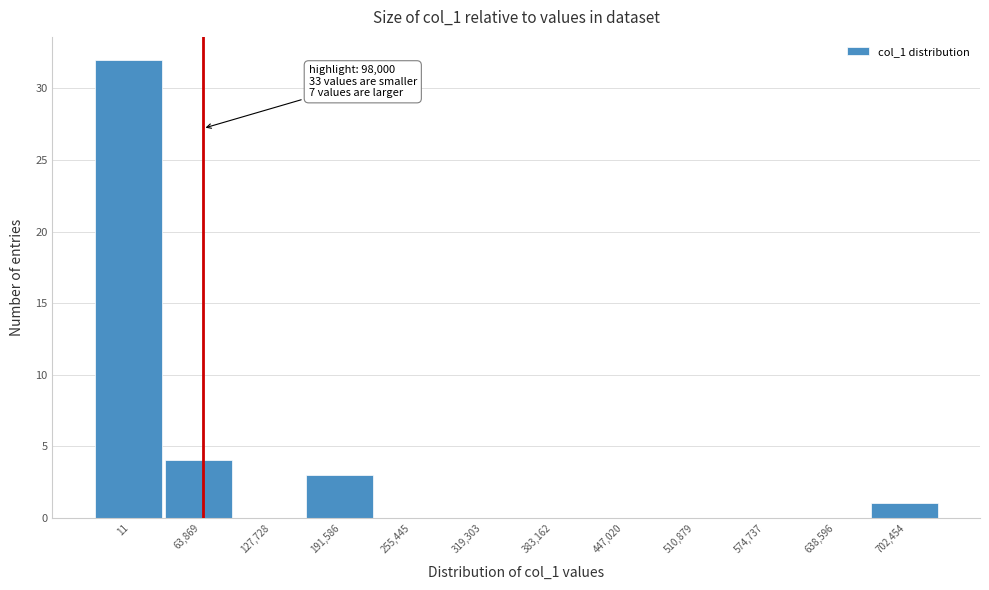

Reading right to left, transcribe all the data shown in this chart.

702,454=1	638,596=0	574,737=0	510,879=0	447,020=0	383,162=0	319,303=0	255,445=0	191,586=3	127,728=0	63,869=4	11=32